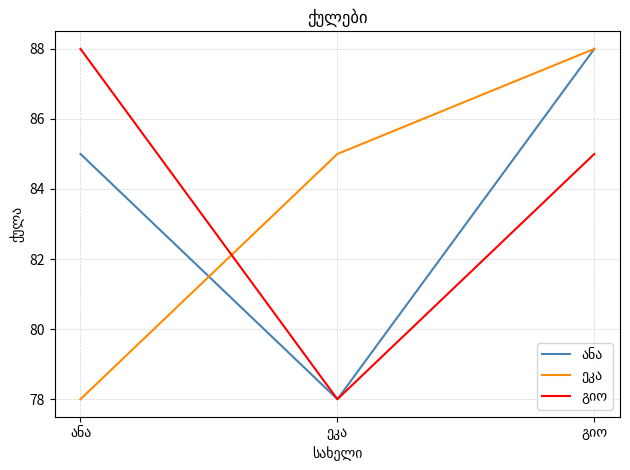

What is the minimum value for გიო?

78